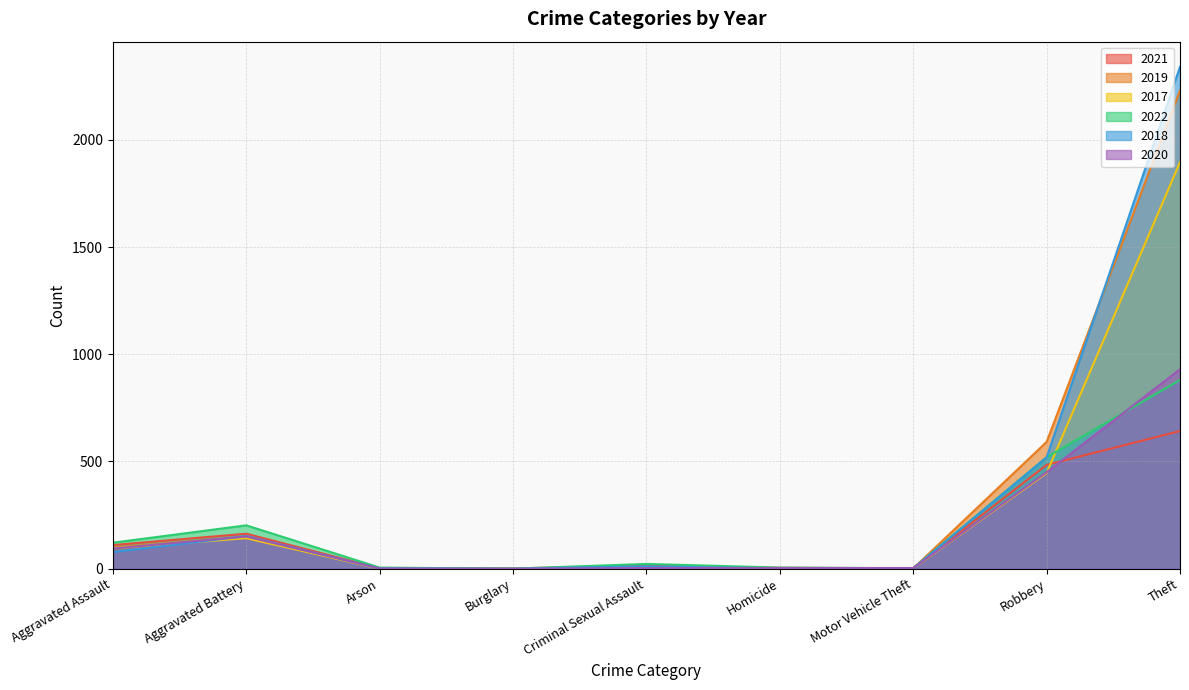

In 2021, how many points are lower than both neighbors (excluding endpoints)?

2